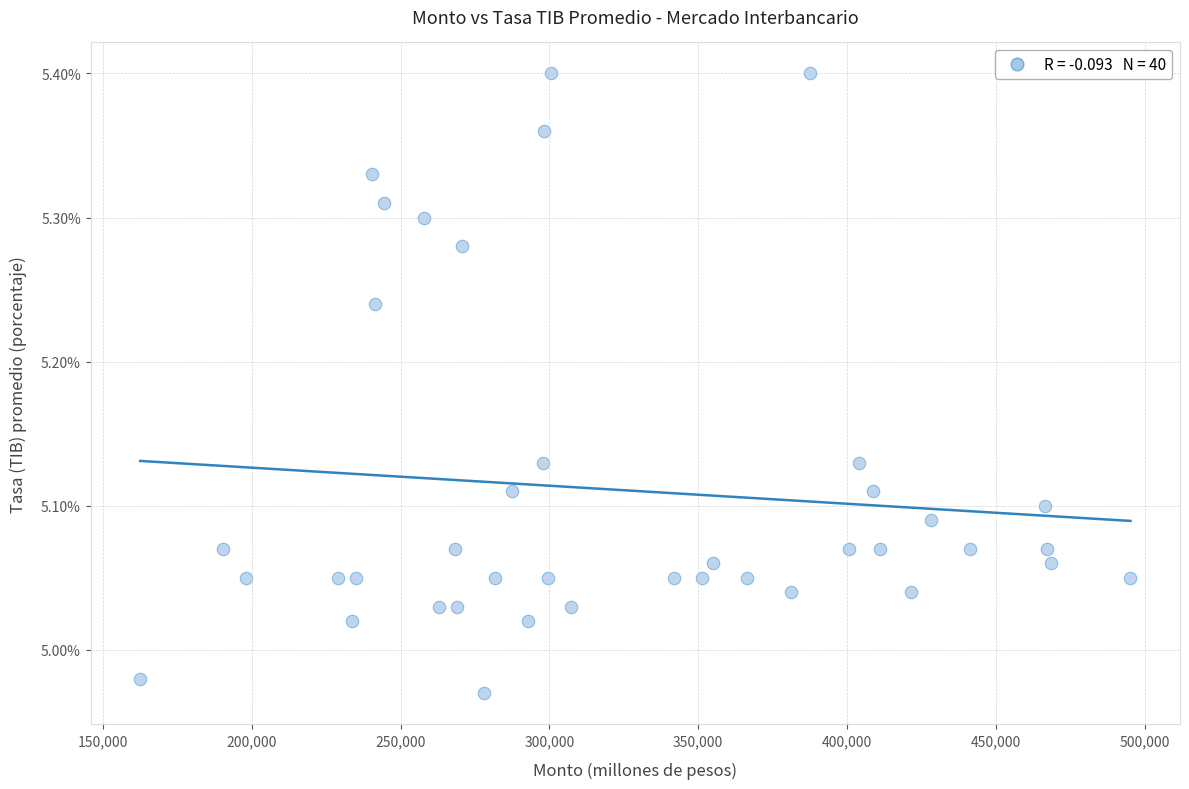

What is the range of Y values (max minus min)?

0.4